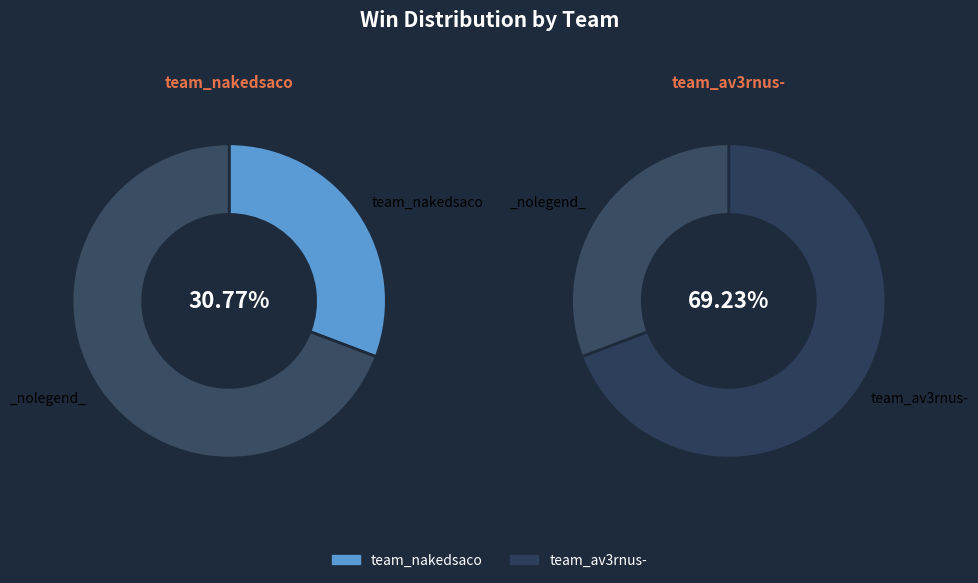

Is the sum of team_nakedsaco and team_av3rnus- greater than half?

Yes